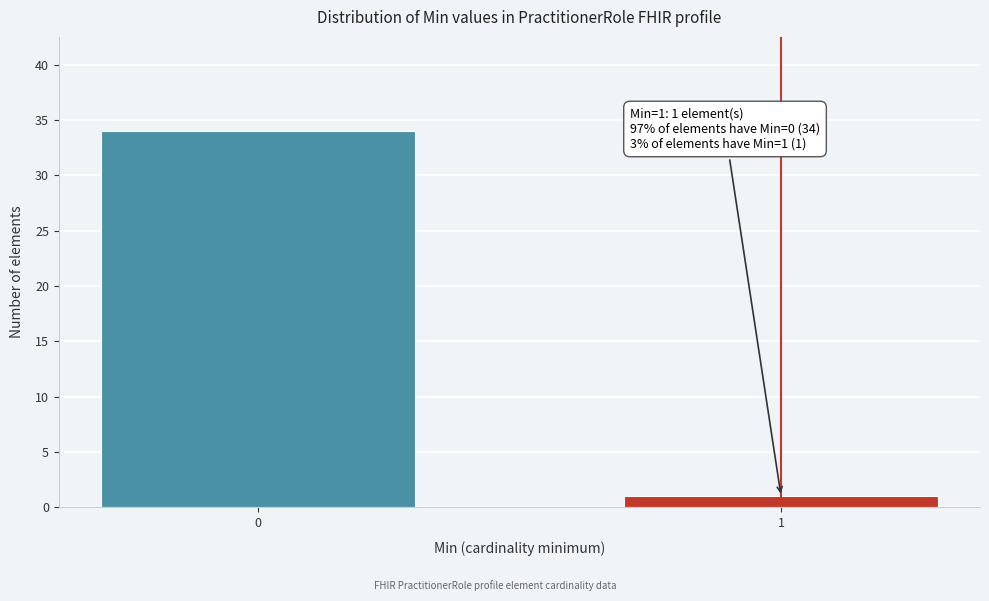

Reading left to right, what are all the values shown in this chart?

0=34	1=1